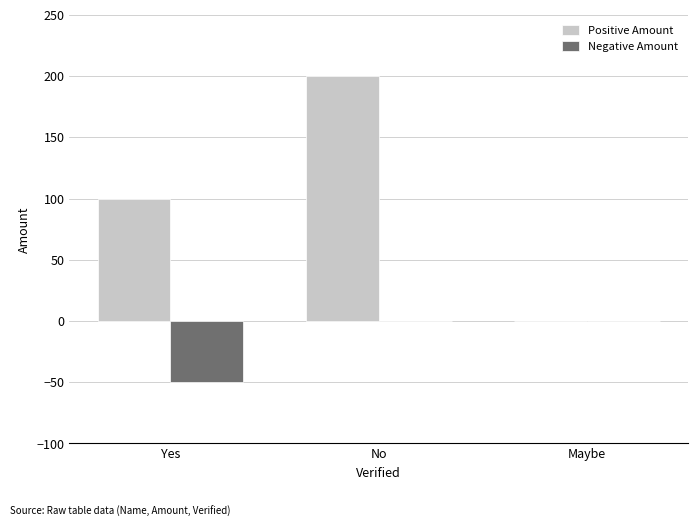

The value of Positive Amount at Yes is 179.3. True or false?

False